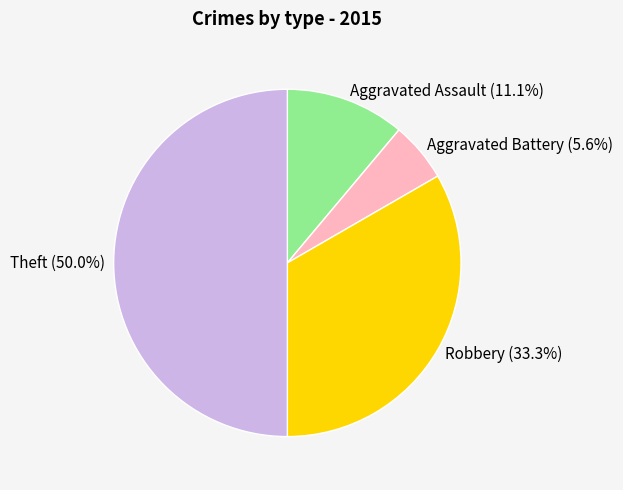

Do Theft and Robbery together represent more than half of the pie?

Yes